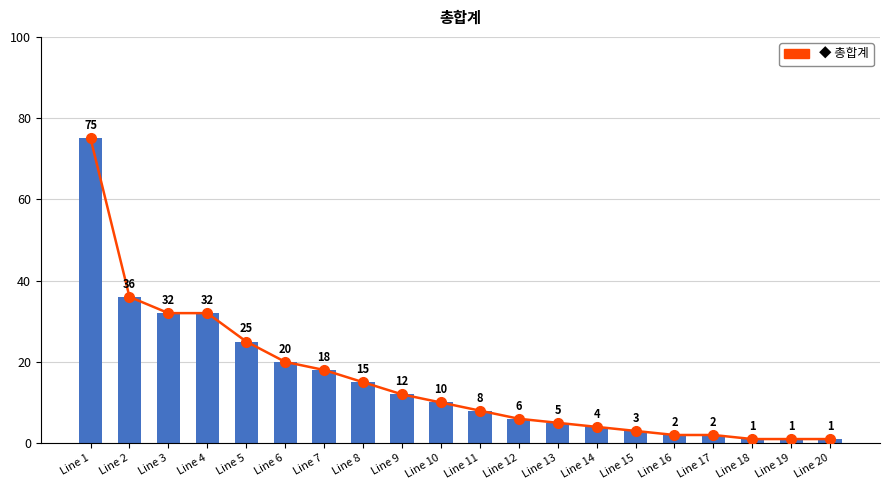

Between Line 2 and Line 10, which is larger?

Line 2